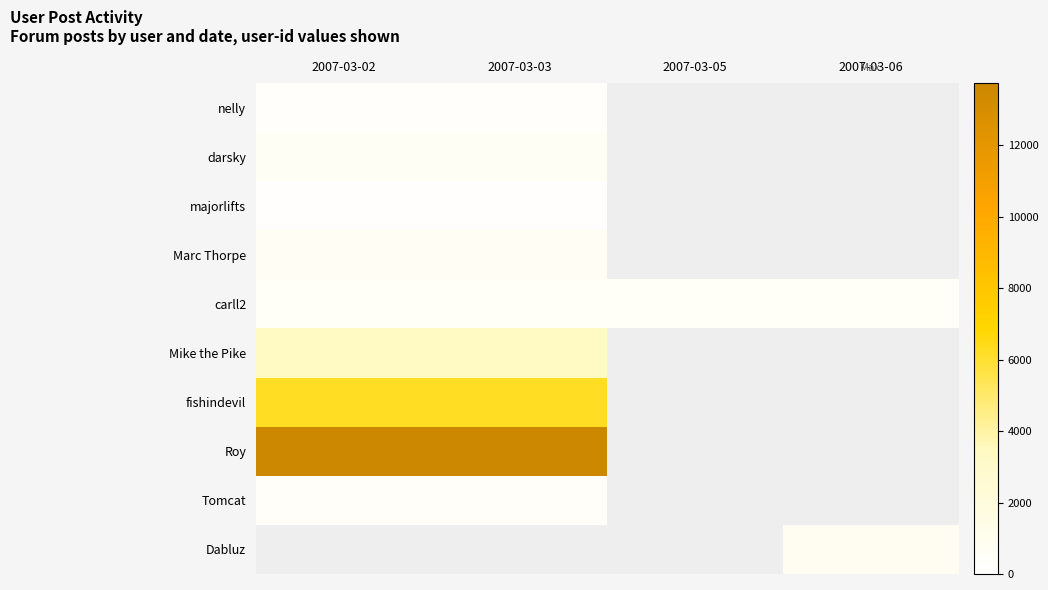

List the labels in order of majorlifts value, largest first.

2007-03-02, 2007-03-03, 2007-03-05, 2007-03-06